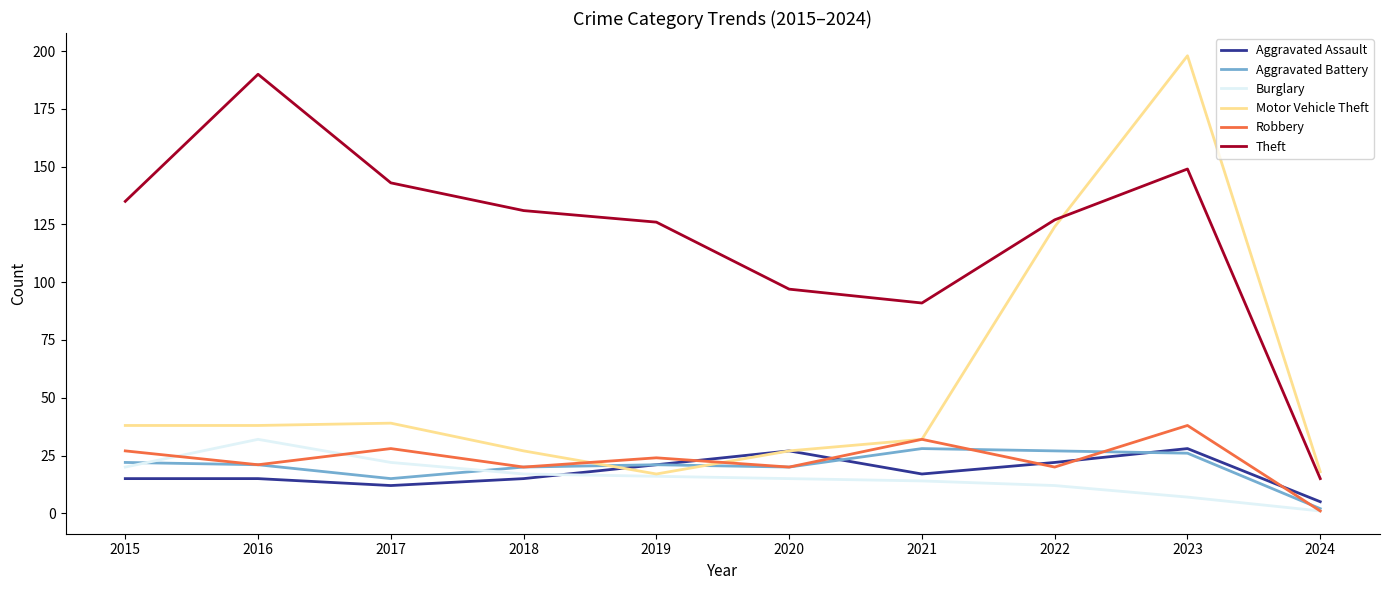

True or false: Aggravated Assault has more than 0 interior local peaks.

True